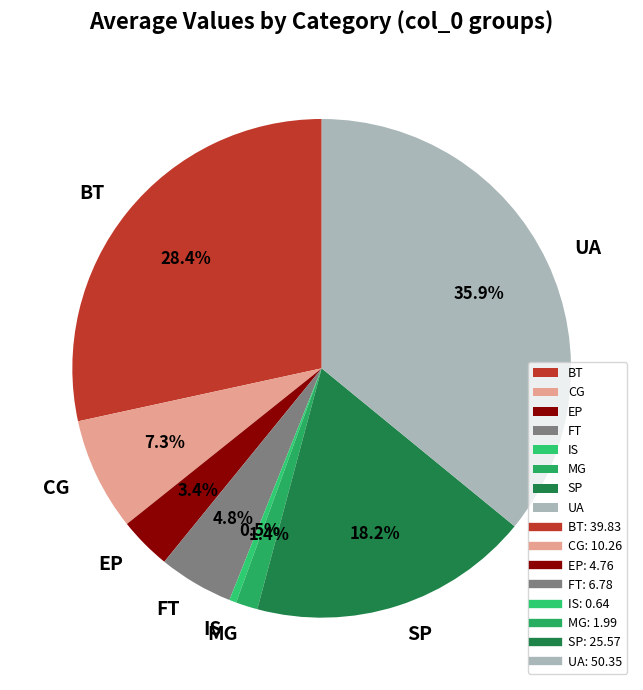

True or false: CG accounts for 2% of the total.

False